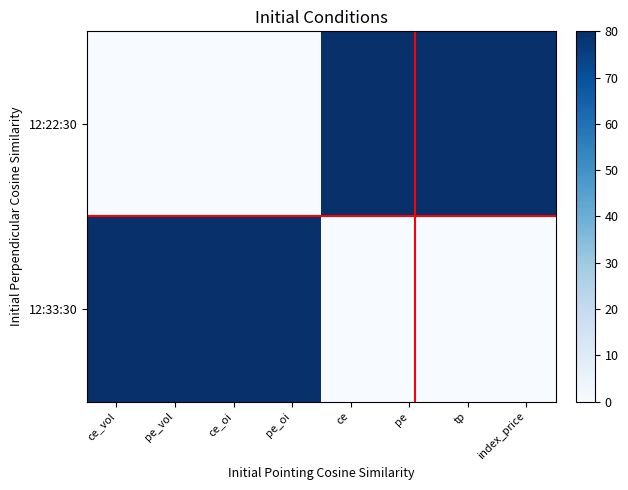

At pe, list the series in order from smallest to largest.

12:33:30, 12:22:30